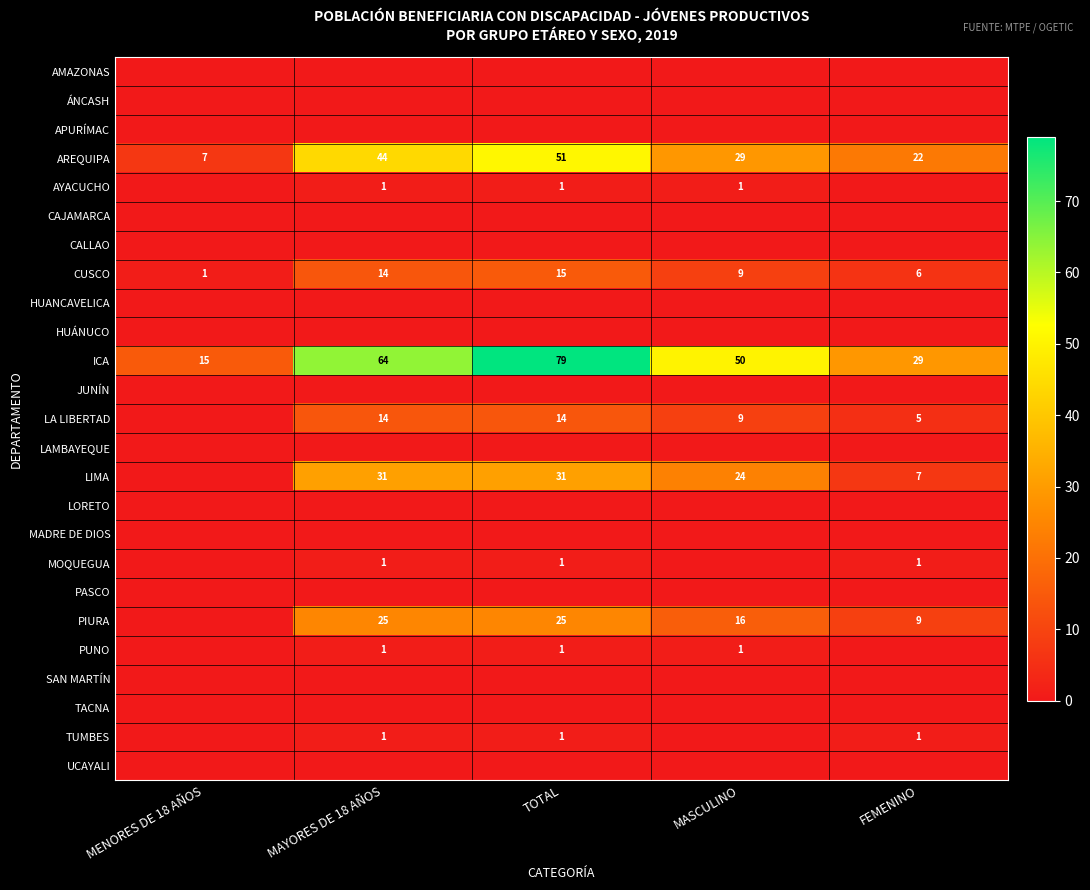

How many AREQUIPA values are between 22 and 44?

3